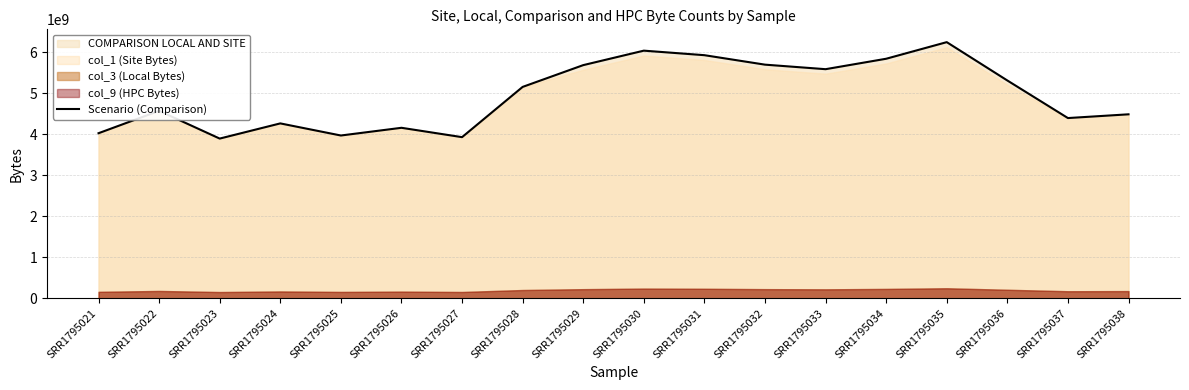

At which label is the value closest to 5074605162?

SRR1795028